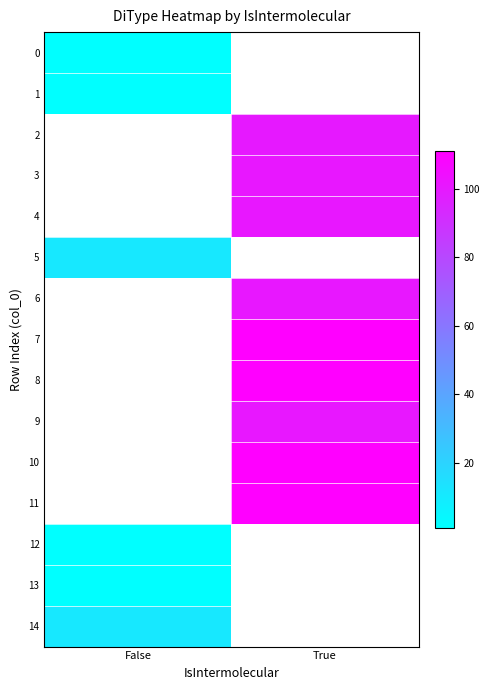

The 1 series shows 1.7 at False. True or false?

False